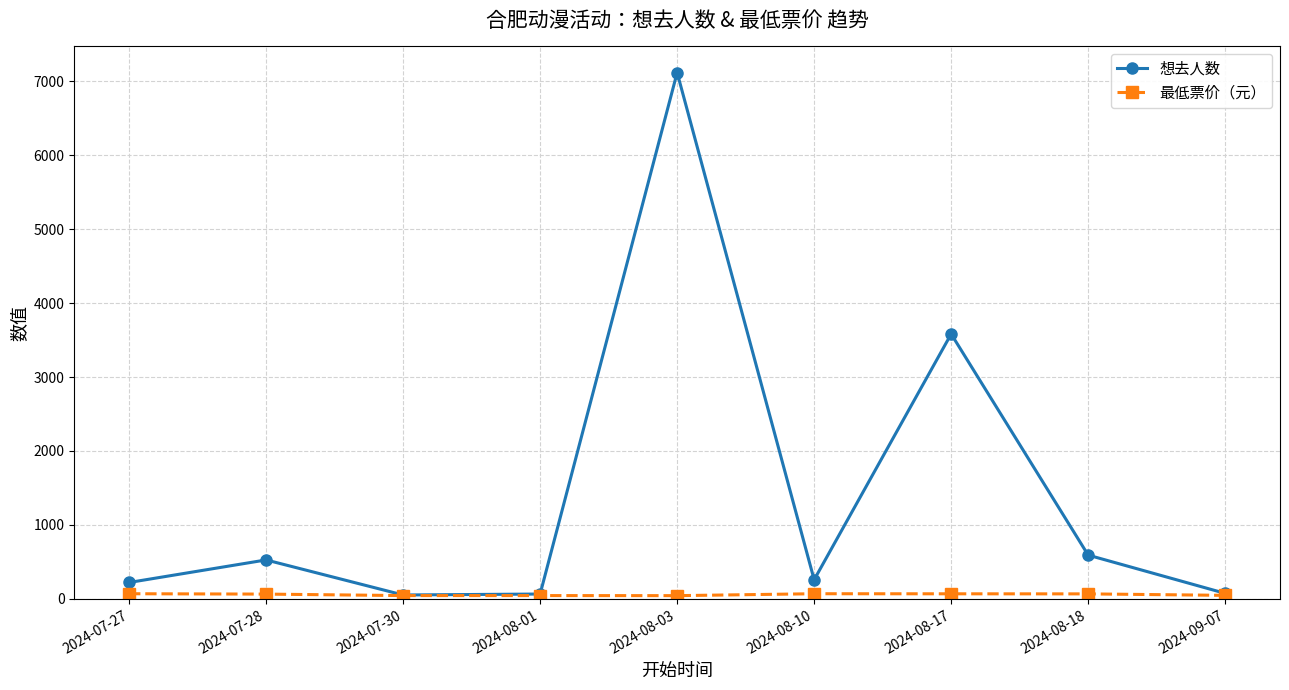

At which category does 想去人数 reach its first local peak?

2024-07-28